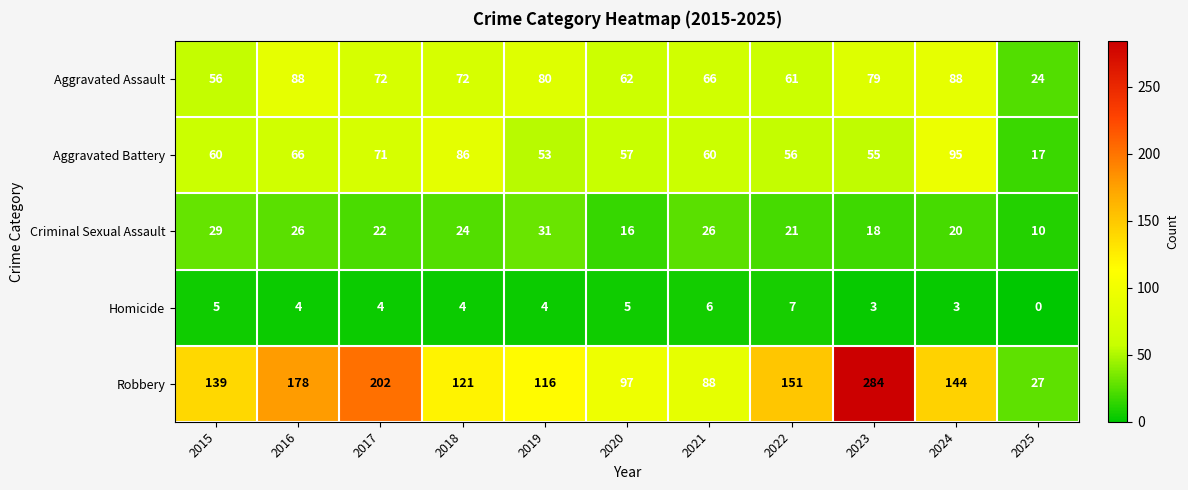

At which category does the chart reach its peak across all series?

2023